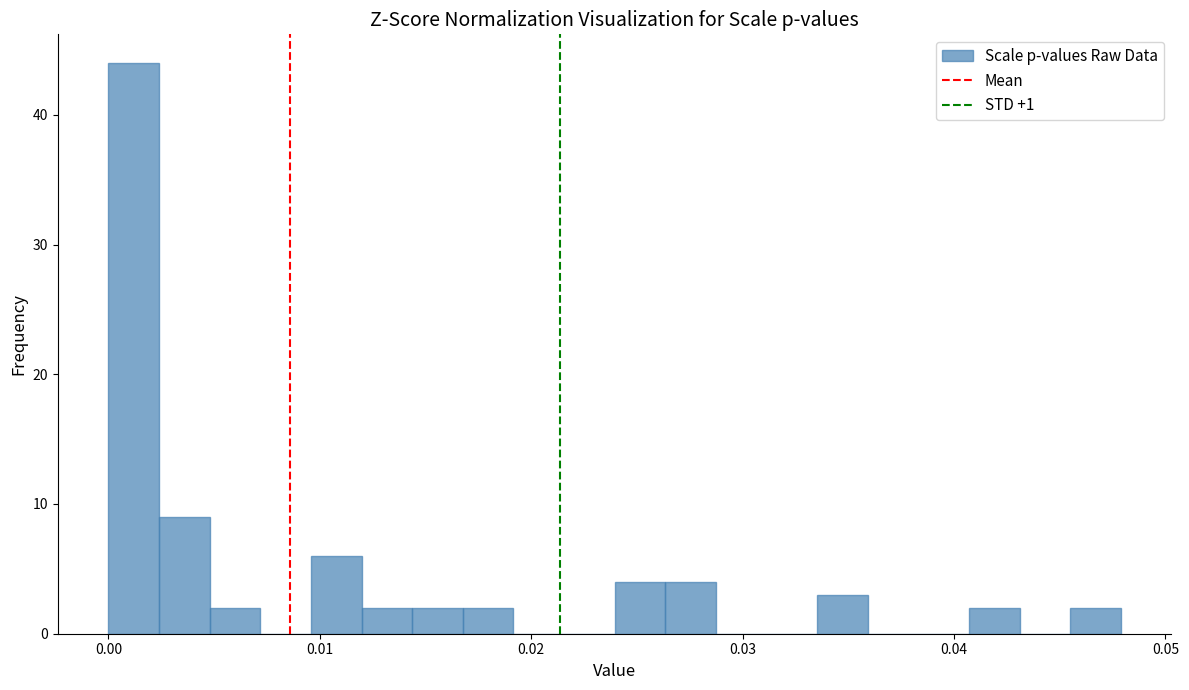

Around what value on the x-axis is the tallest bar? Give the approximate position of its centre, as read against the axis.

0.001